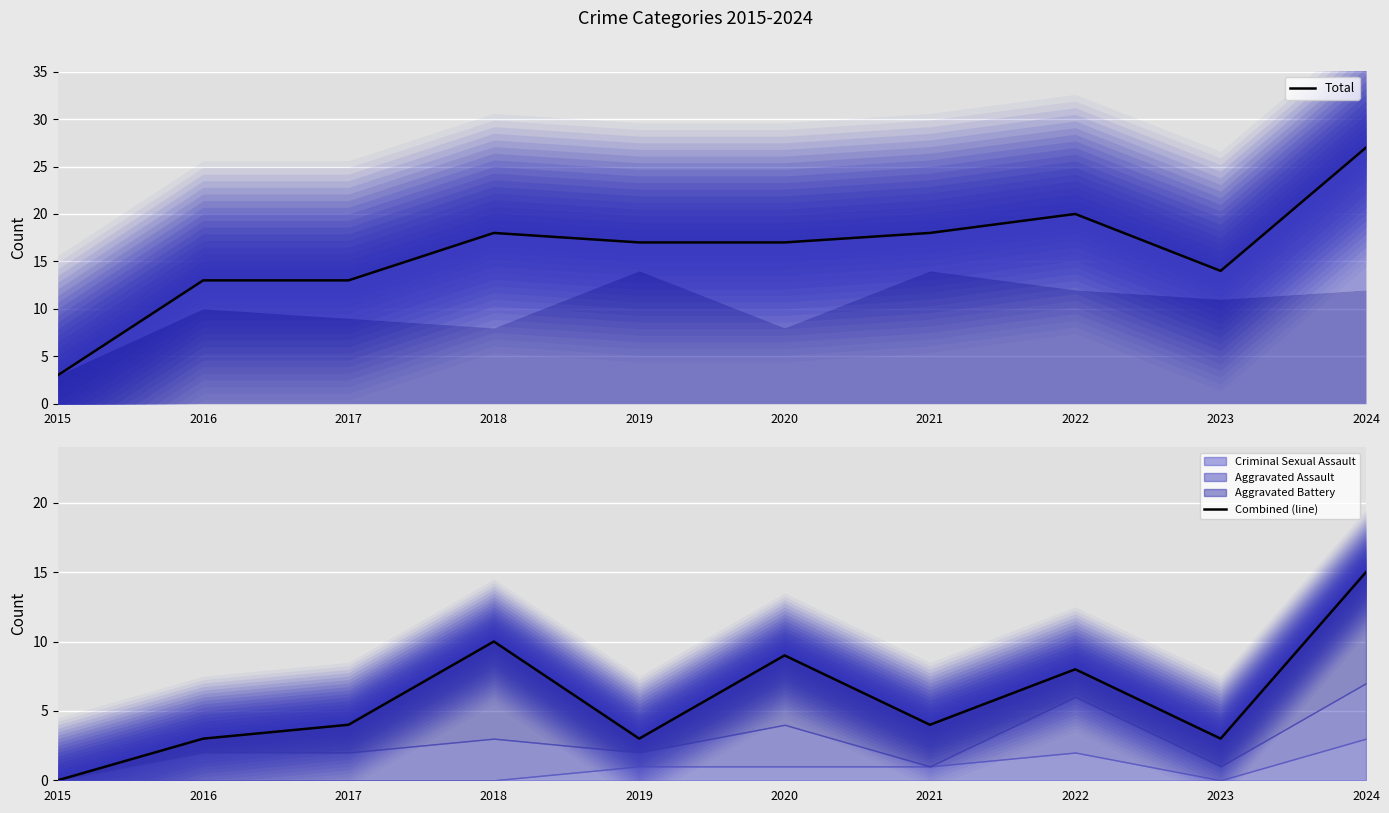

Reading right to left, list all the values displayed in this chart.

Total (line): 2024=27	2023=14	2022=20	2021=18	2020=17	2019=17	2018=18	2017=13	2016=13	2015=3
Combined (line): 2024=15	2023=3	2022=8	2021=4	2020=9	2019=3	2018=10	2017=4	2016=3	2015=0